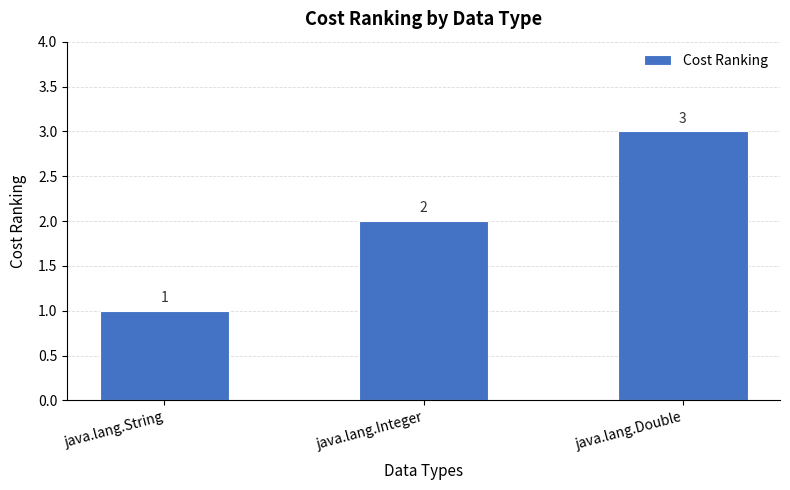

How many categories are shown in the chart?

3